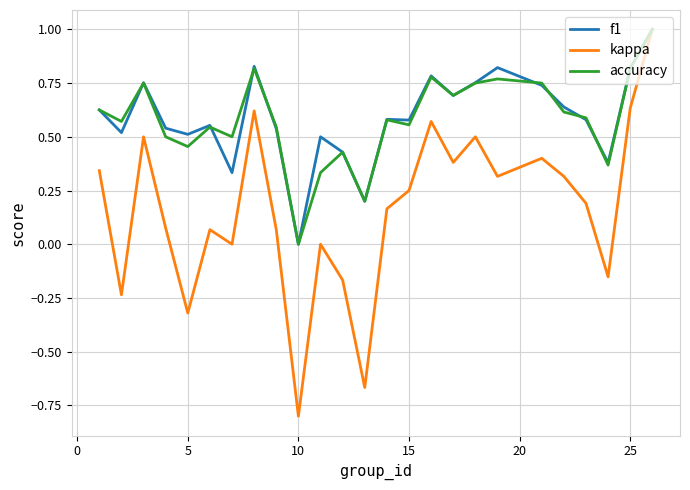

Which series has the largest range (max minus min)?

kappa